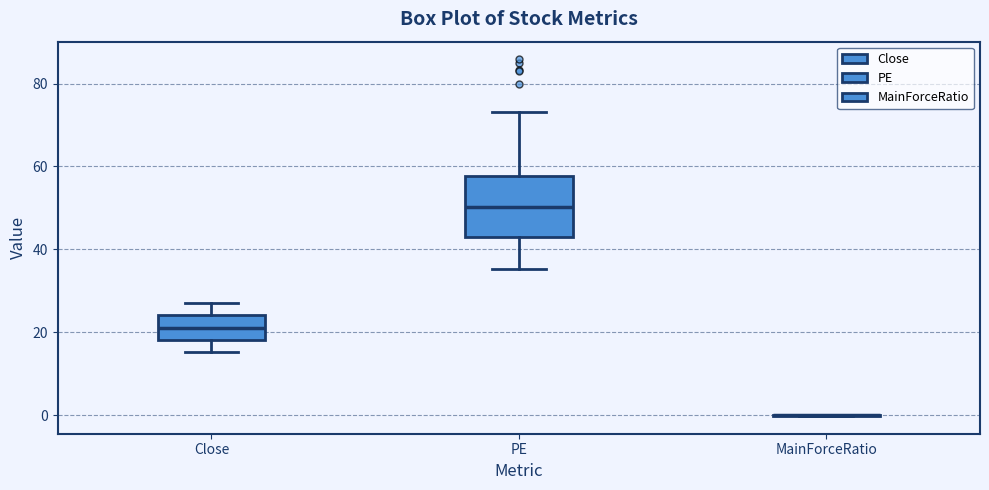

Reading left to right, transcribe this box plot: for each box, give where its median line is, the range the box spans, and where its two whiskers end, as read against the y-axis. The values are not printed on the chart, so give them approximately, as read against the axis.

Close: median 22, box 18 to 24, whiskers 16 to 28
PE: median 50, box 42 to 58, whiskers 36 to 74
MainForceRatio: box collapsed to a line at 0, whiskers 0 to 0